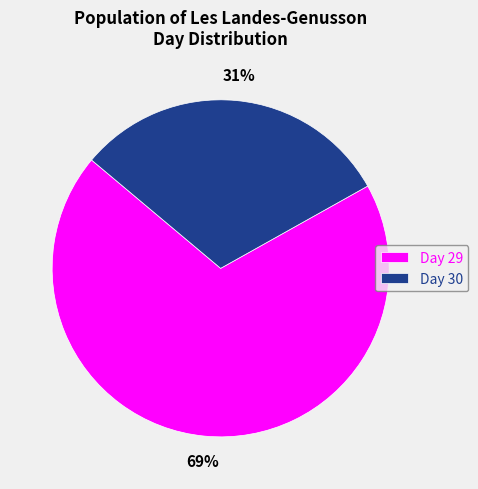

Which has a higher value, Day 30 or Day 29?

Day 29